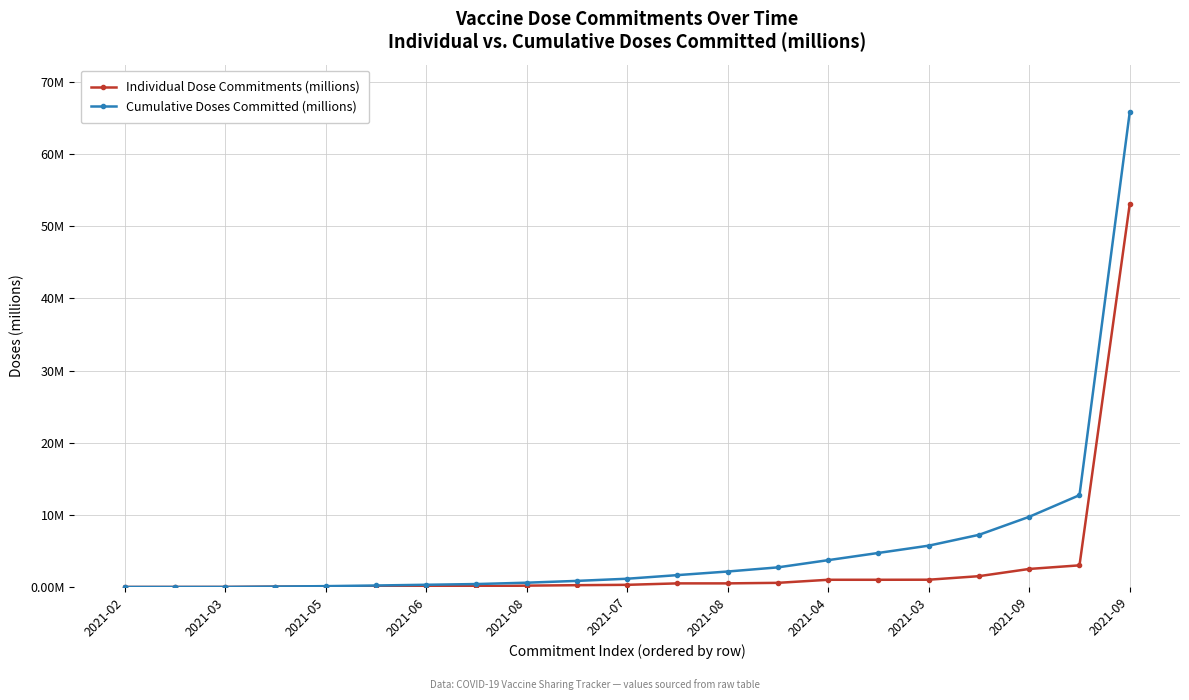

Rank the series by their maximum value, from highest to lowest.

Cumulative Doses Committed (millions), Individual Dose Commitments (millions)